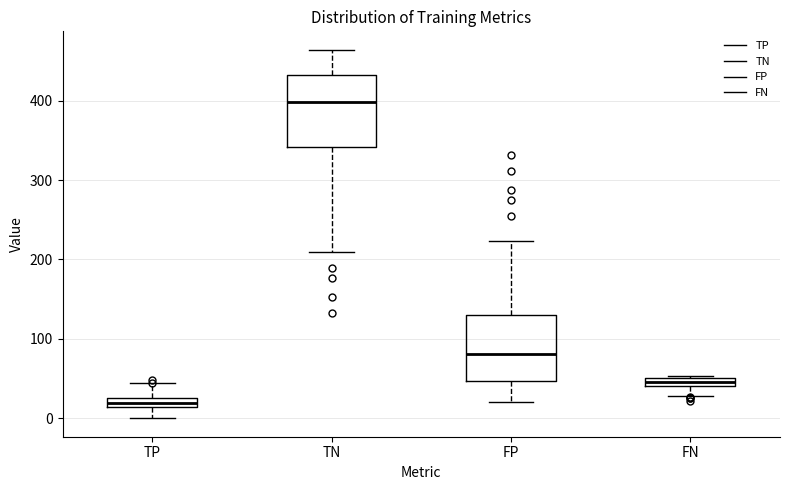

Which box has the highest median line?

TN